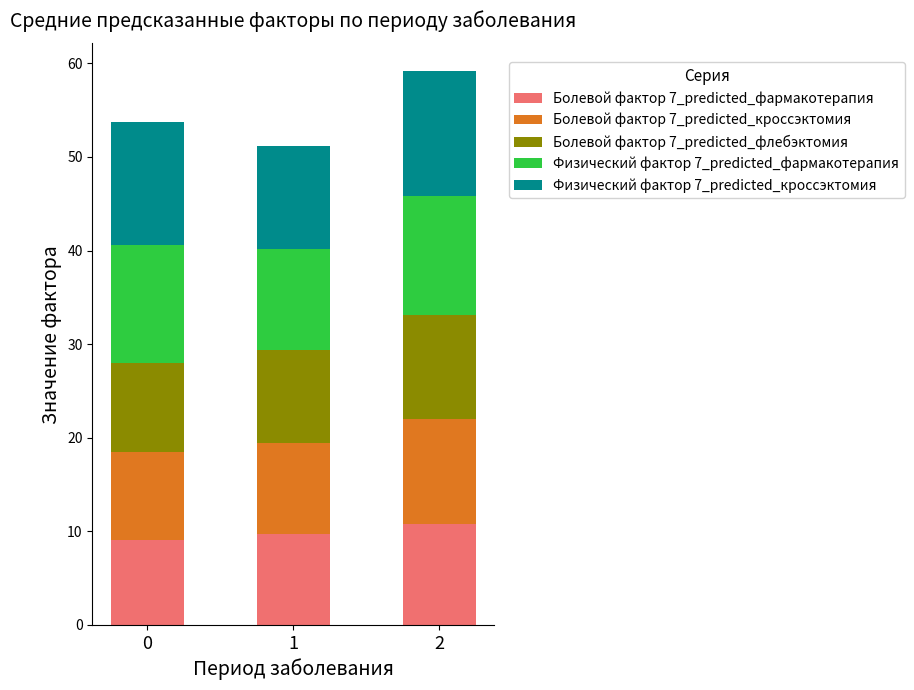

Does the chart contain any negative values?

No